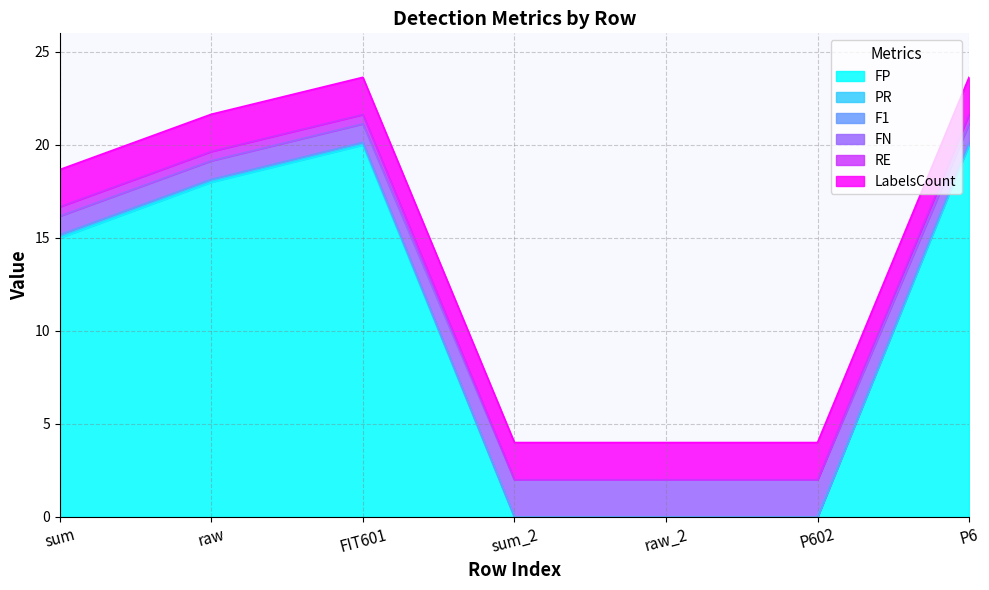

The FP series shows 15.0 at sum. True or false?

True